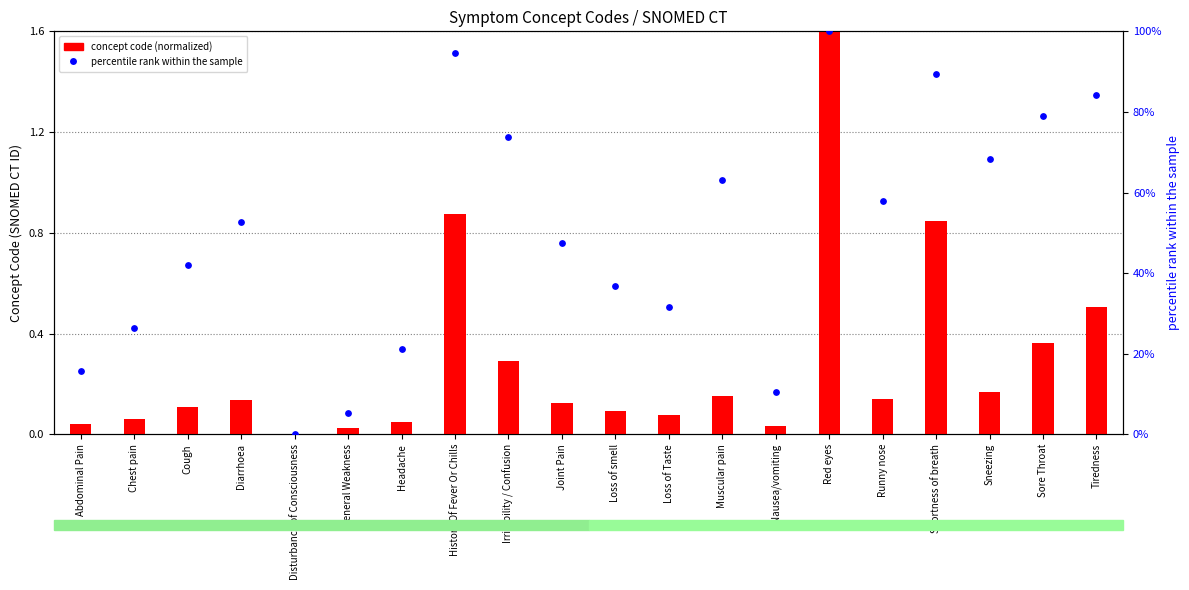

What is the total value across all series at Runny nose?

58.0